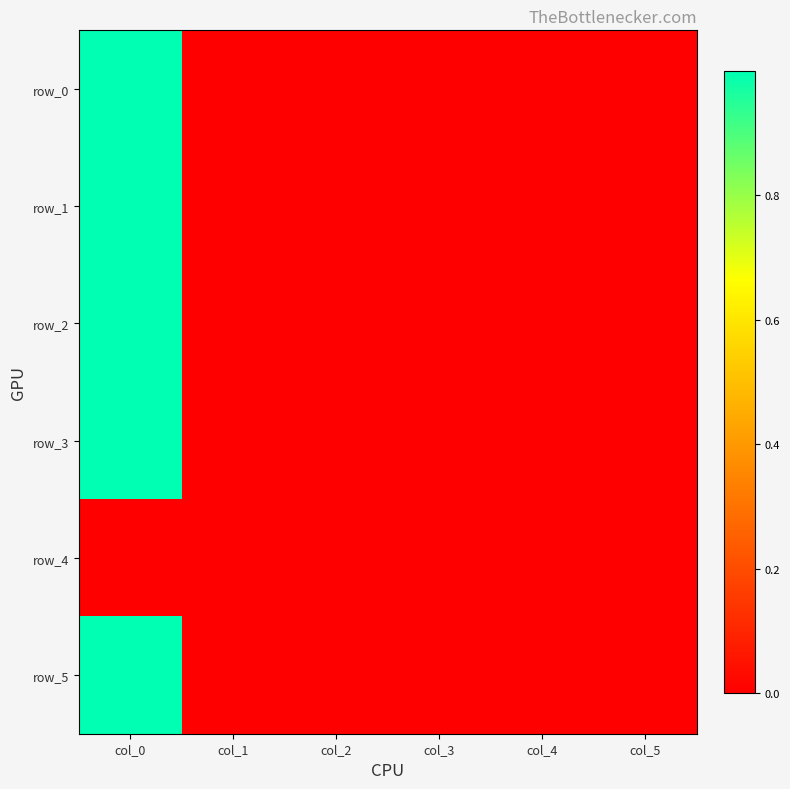

Which series has the widest spread of values?

row_0